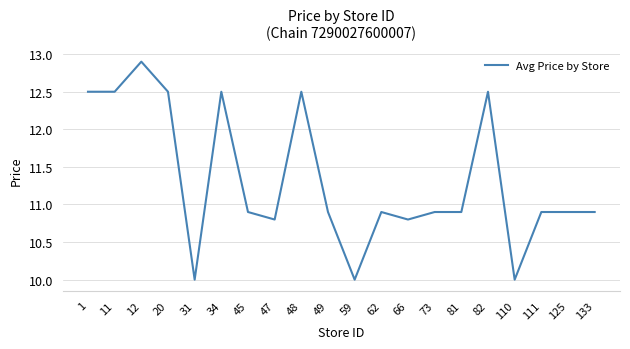

What is the difference between the second highest and minimum values?

2.5